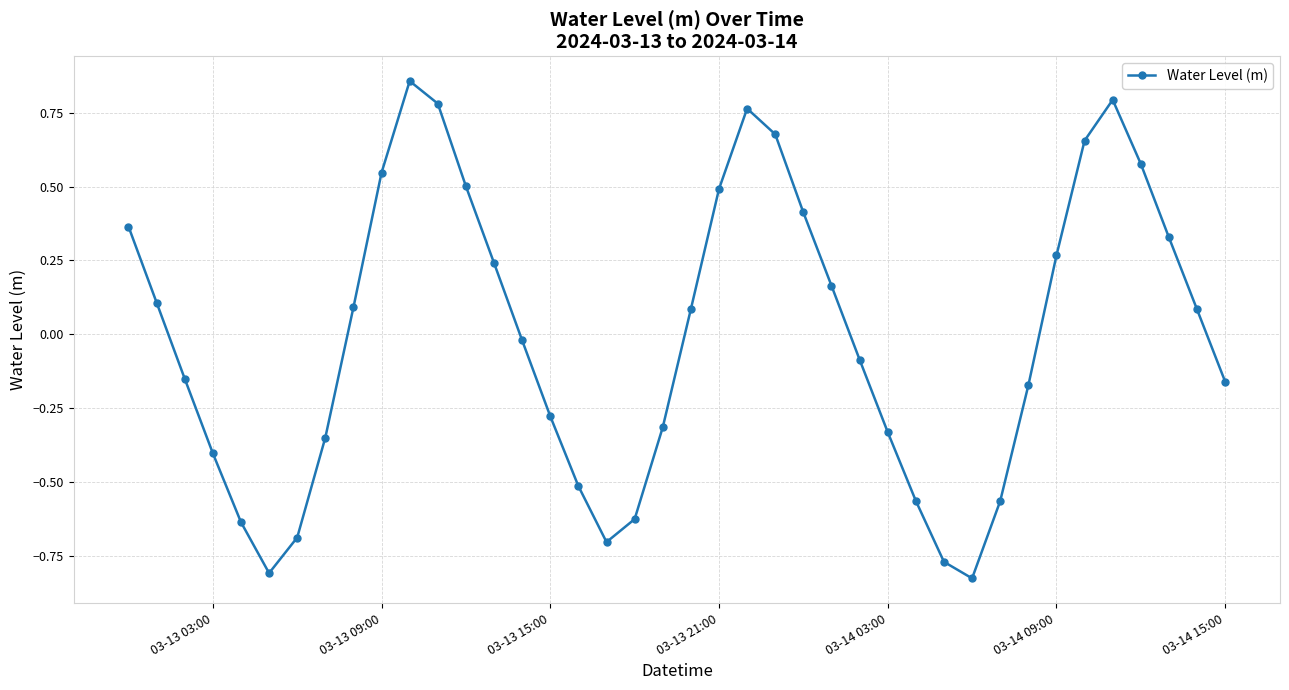

How many interior local peaks (higher than both neighbors) does the data have?

3